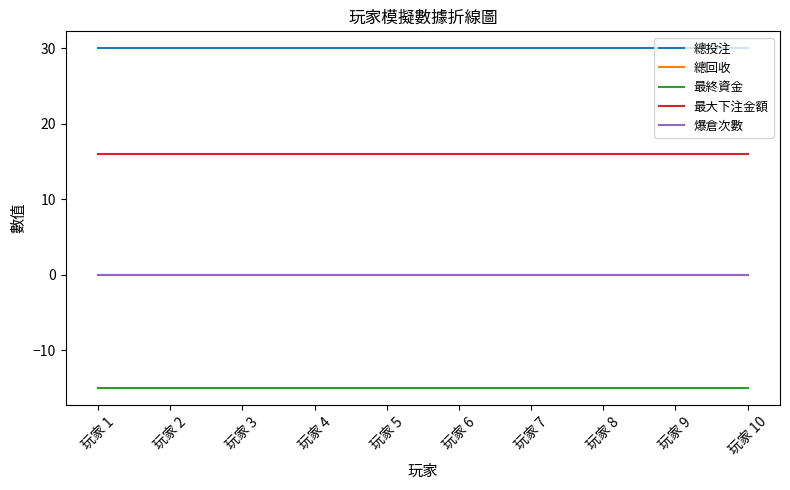

At which label does 最大下注金額 reach its peak?

玩家 1